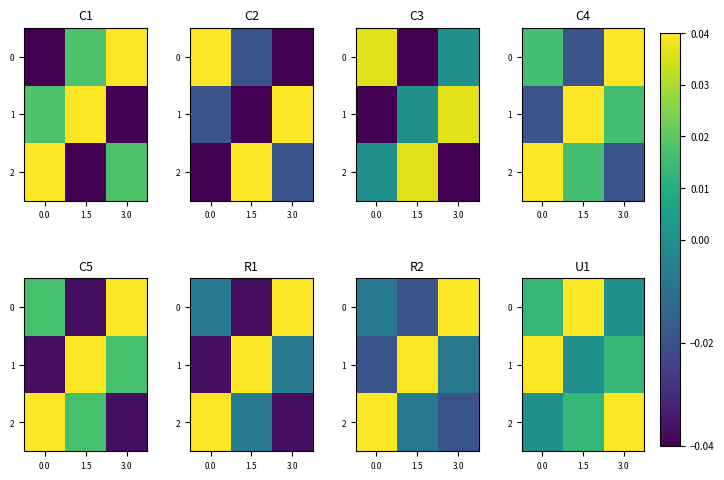

At how many categories does at least one series exceed 0?

3